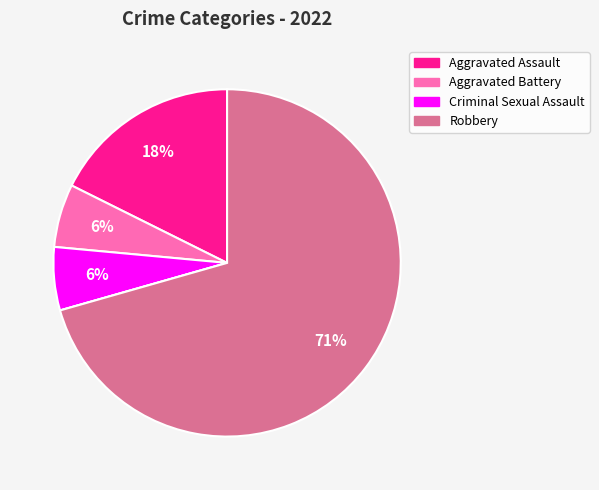

Is there any slice that represents more than half of the pie?

Yes